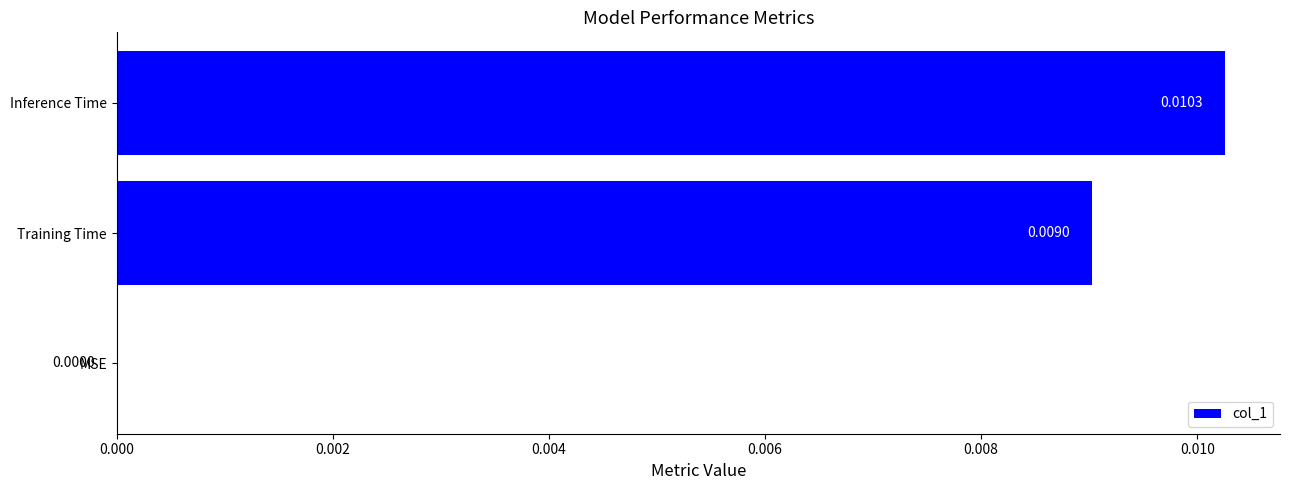

Are the bars horizontal?

Yes